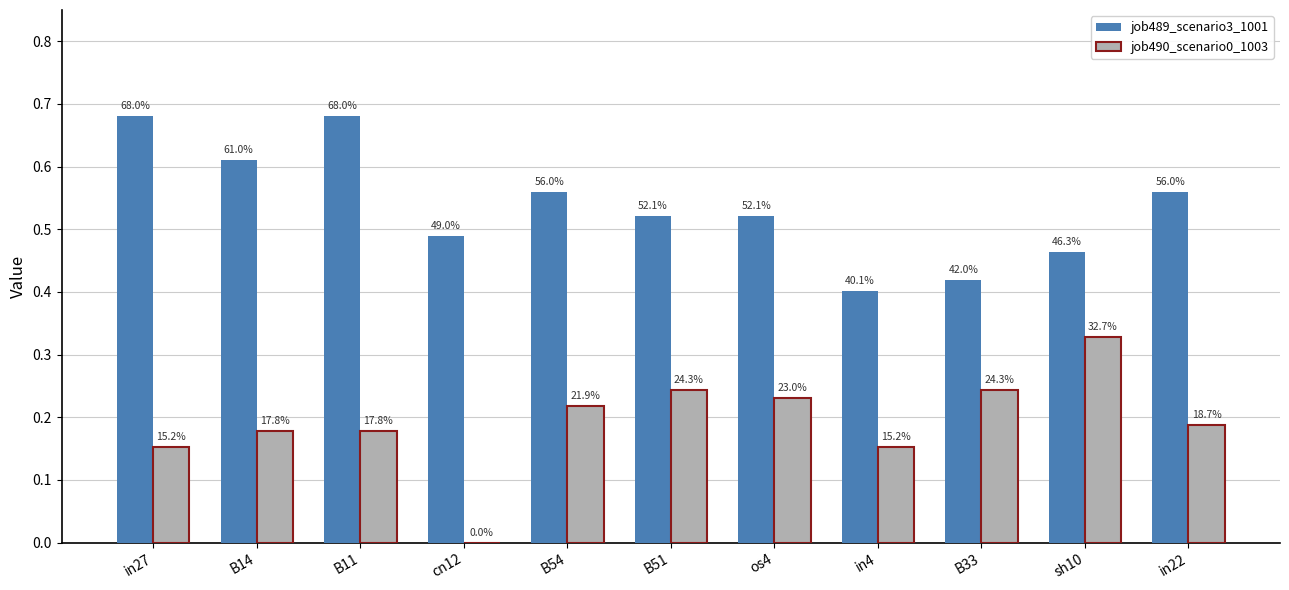

What is the label of the 9th bar from the left?

B33